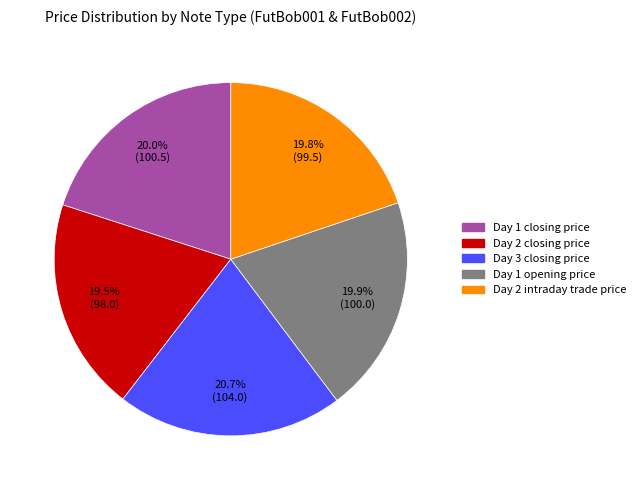

Does Day 1 closing price represent more than half of the total?

No